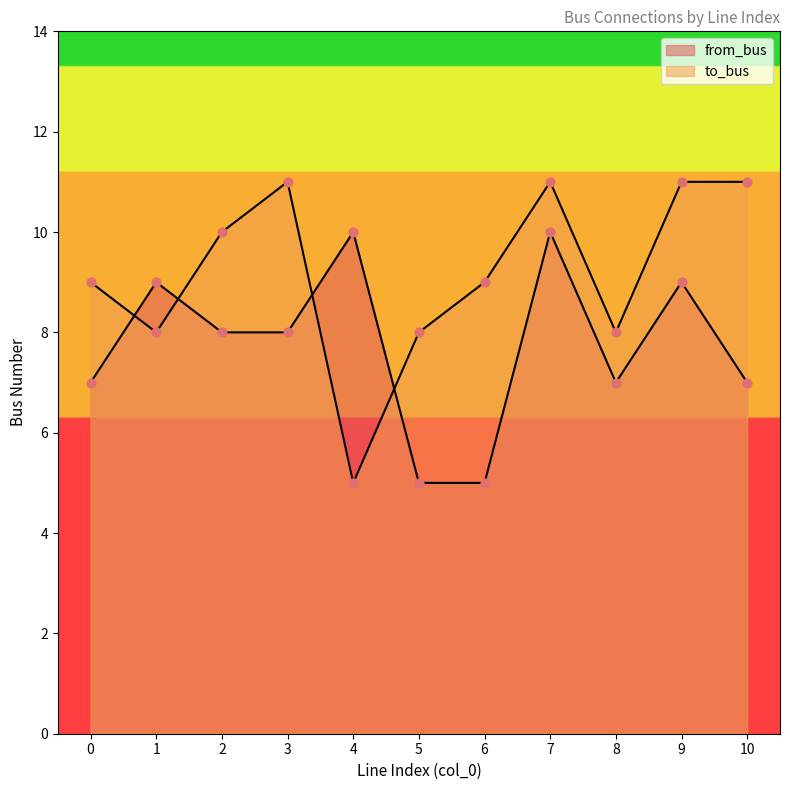

At how many categories does at least one series exceed 7?

11